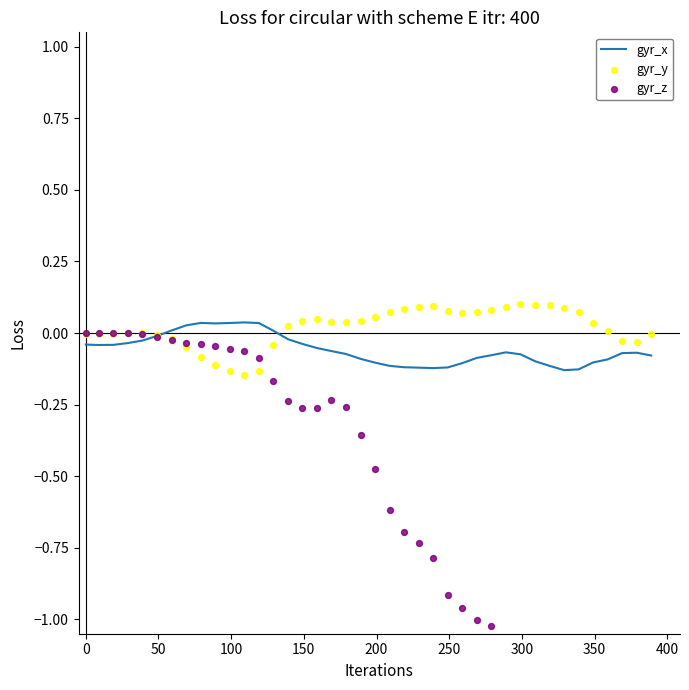

Is the value of gyr_z at 300 greater than the value of gyr_y at 30?

No